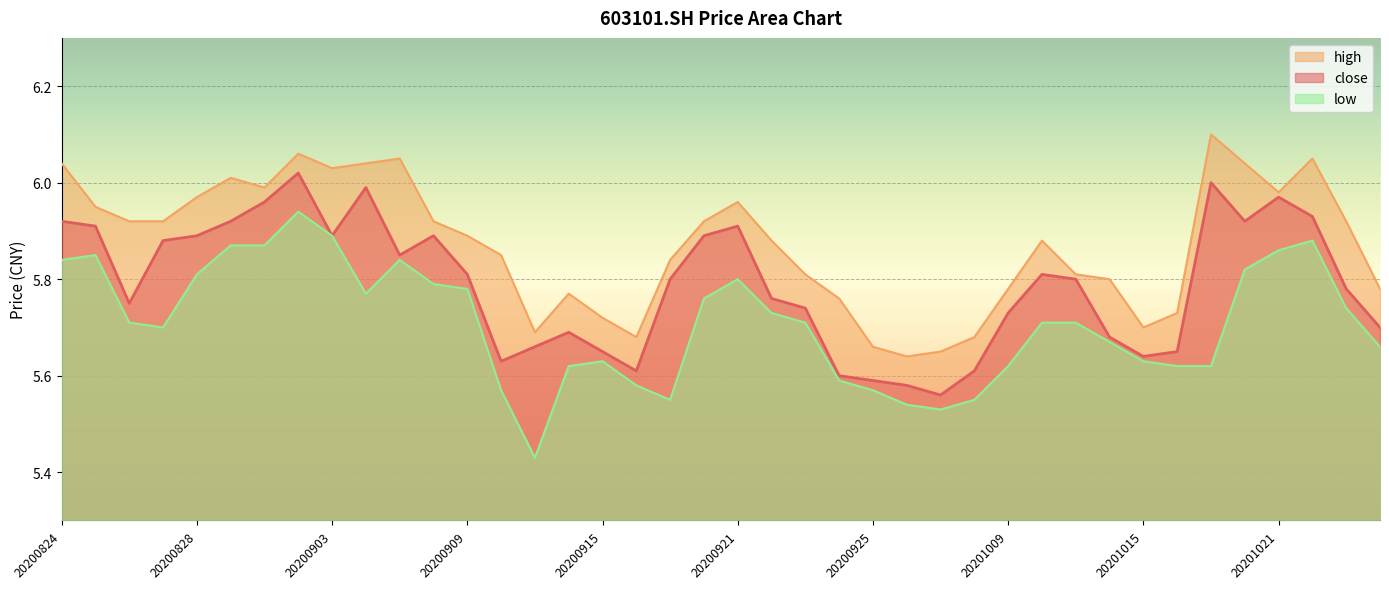

How many lines are shown in the chart?

3